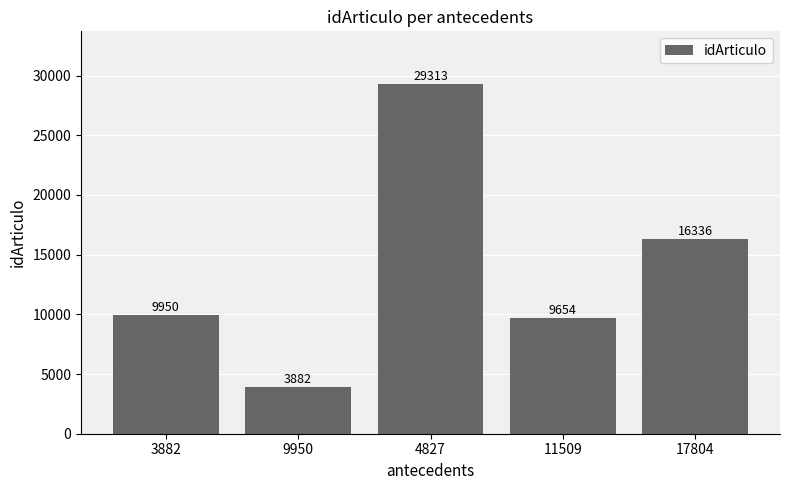

Reading left to right, extract all data points from this chart.

3882=9950	9950=3882	4827=29313	11509=9654	17804=16336